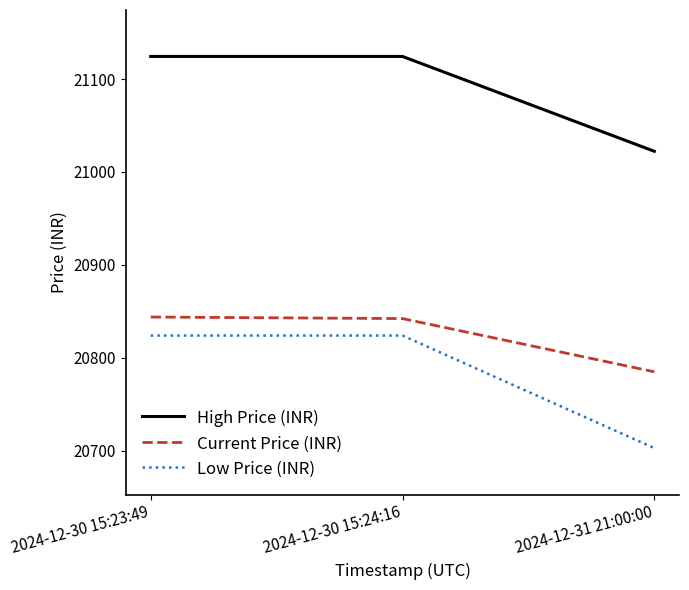

Is the value of High Price (INR) at 2024-12-30 15:23:49 greater than the value of Low Price (INR) at 2024-12-30 15:23:49?

Yes